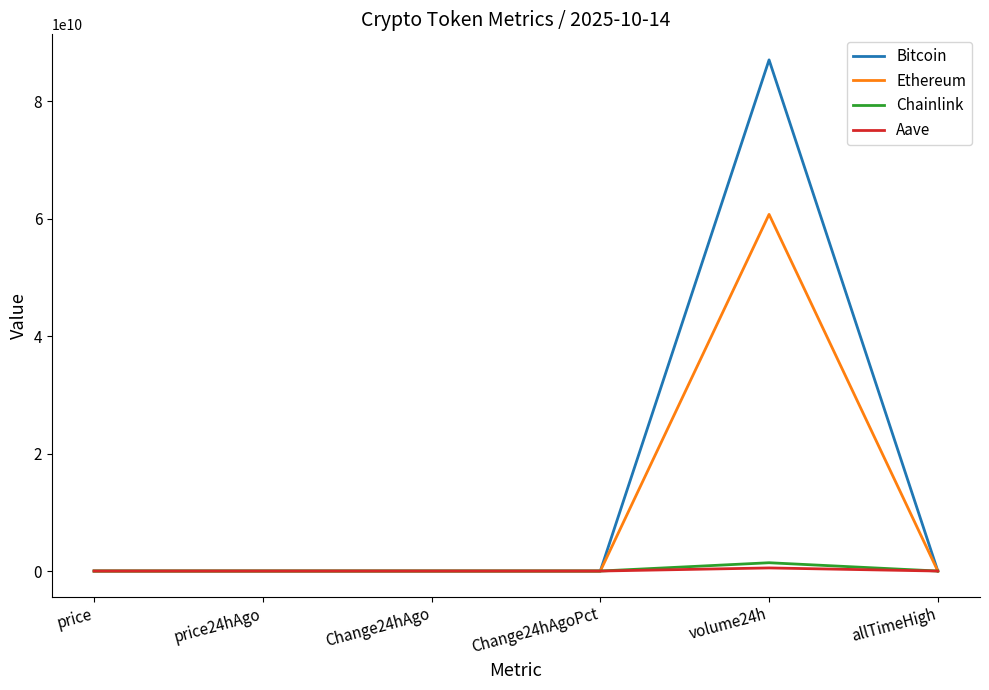

What is the highest value of the Bitcoin series?

87045009389.0